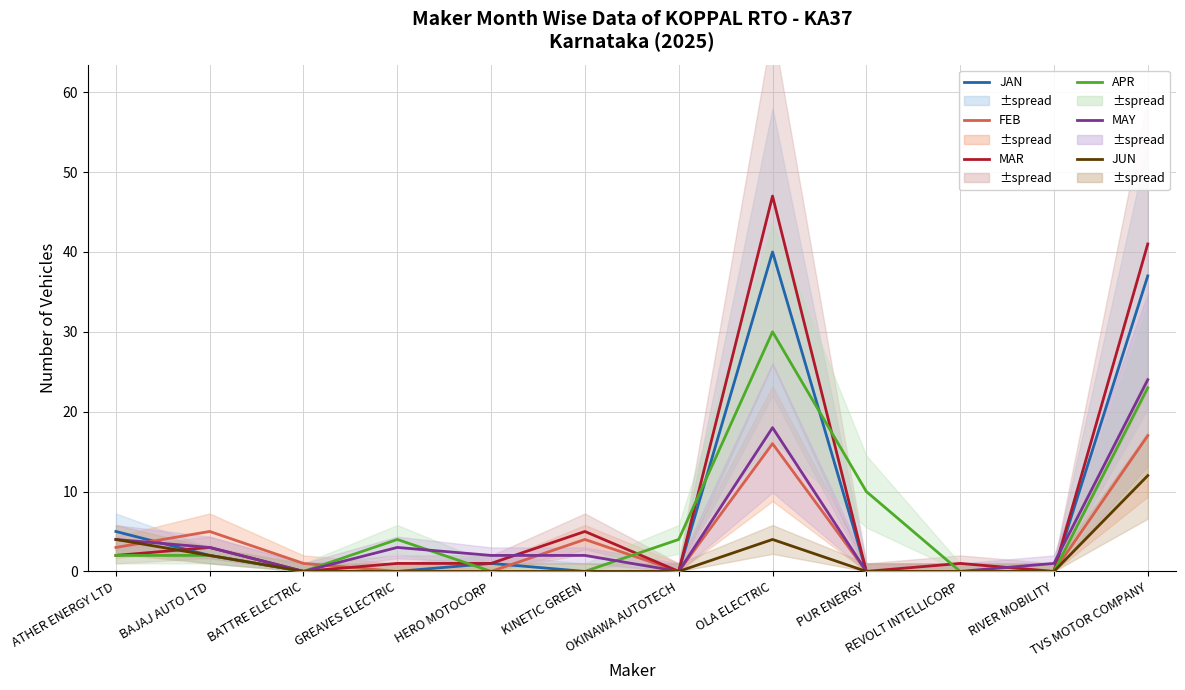

How many lines are shown in the chart?

6